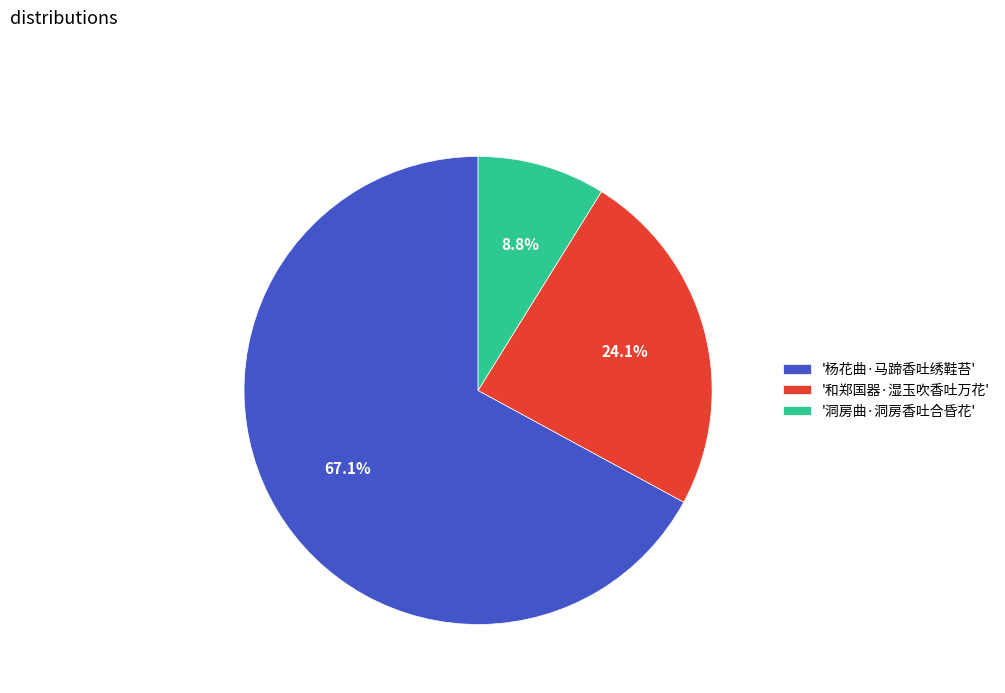

Rank the categories by value from lowest to highest.

'洞房曲·洞房香吐合昏花', '和郑国器·湿玉吹香吐万花', '杨花曲·马蹄香吐绣鞋苔'